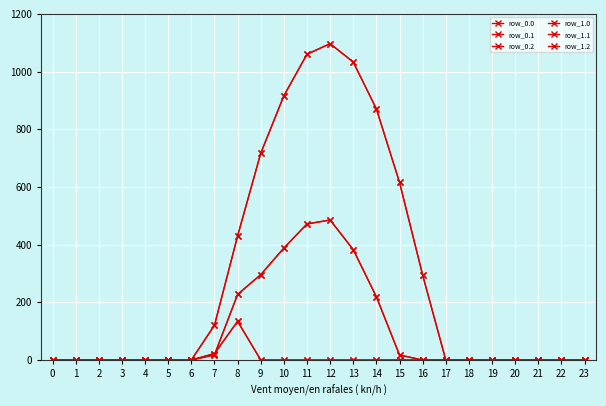

Where is the first local maximum for row_0.0?

12